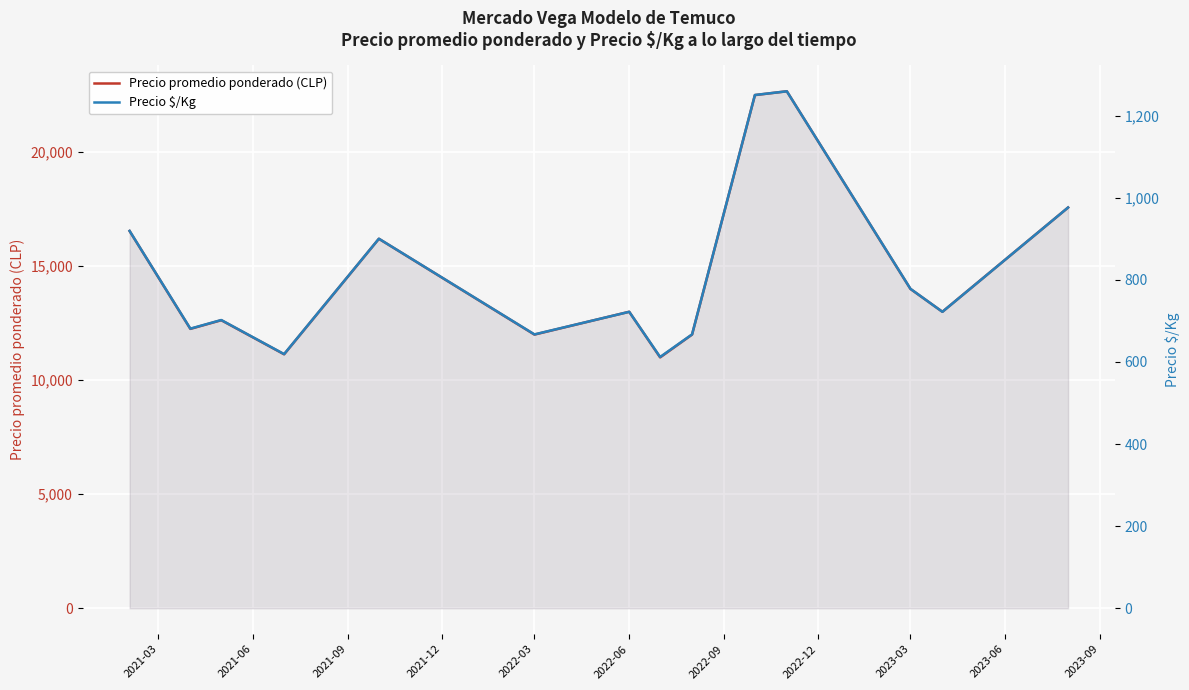

How many data points in Precio $/Kg are less than 722?

6